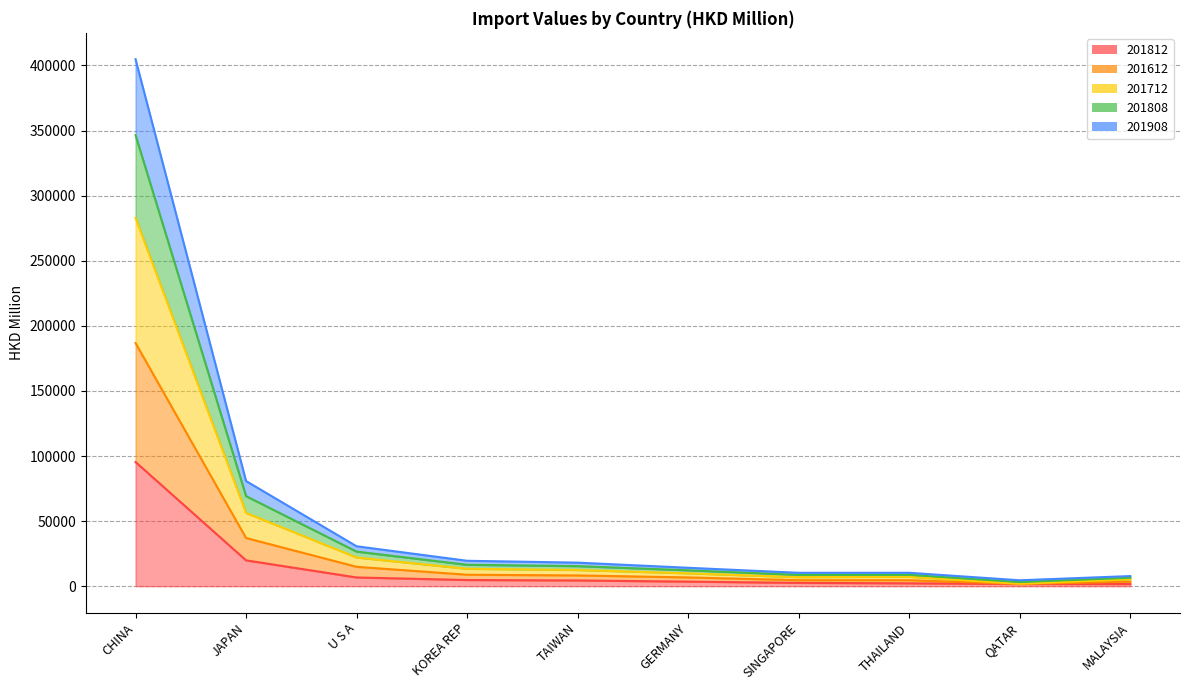

At which label does 201812 reach its peak?

CHINA